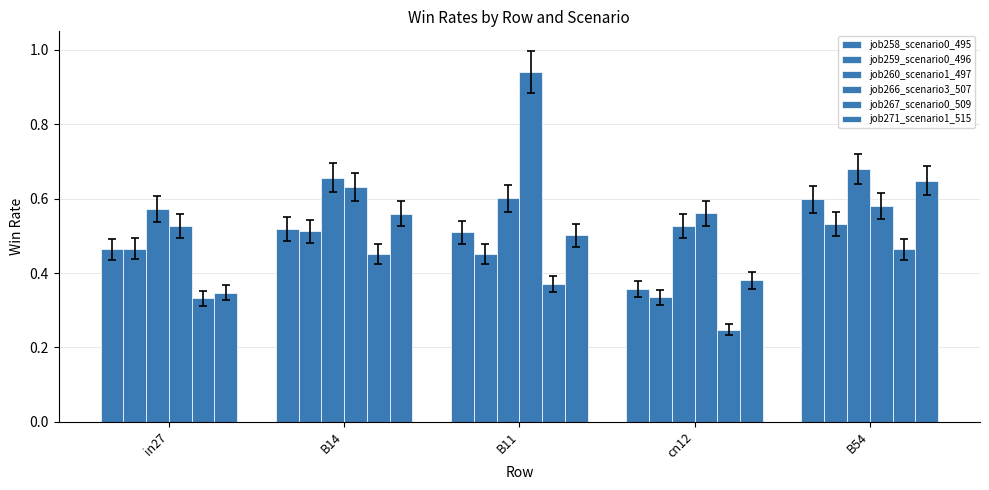

Which label corresponds to the largest value in the chart?

B11